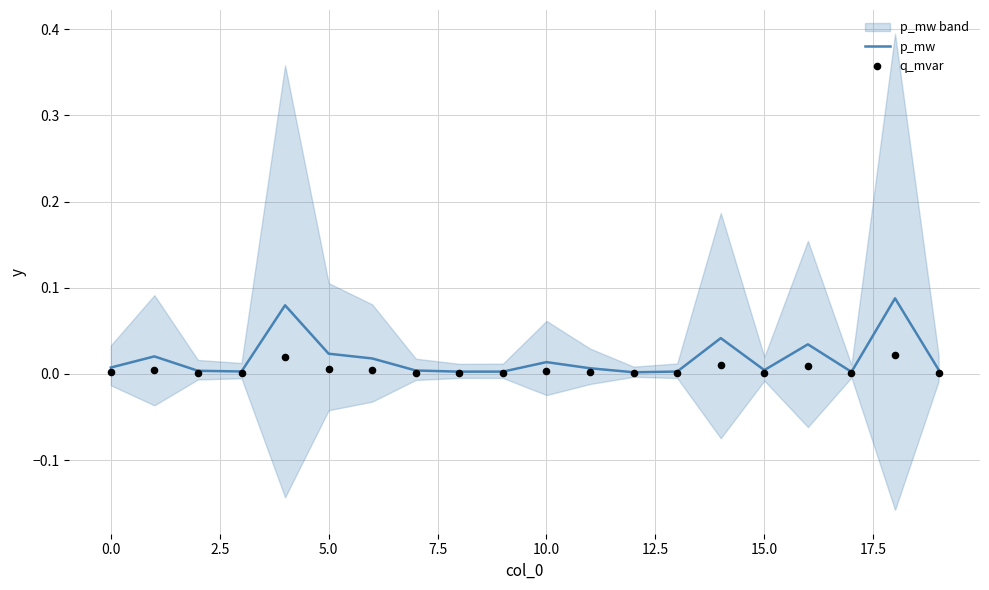

Is the value of q_mvar at 12 greater than the value of p_mw at 13?

No